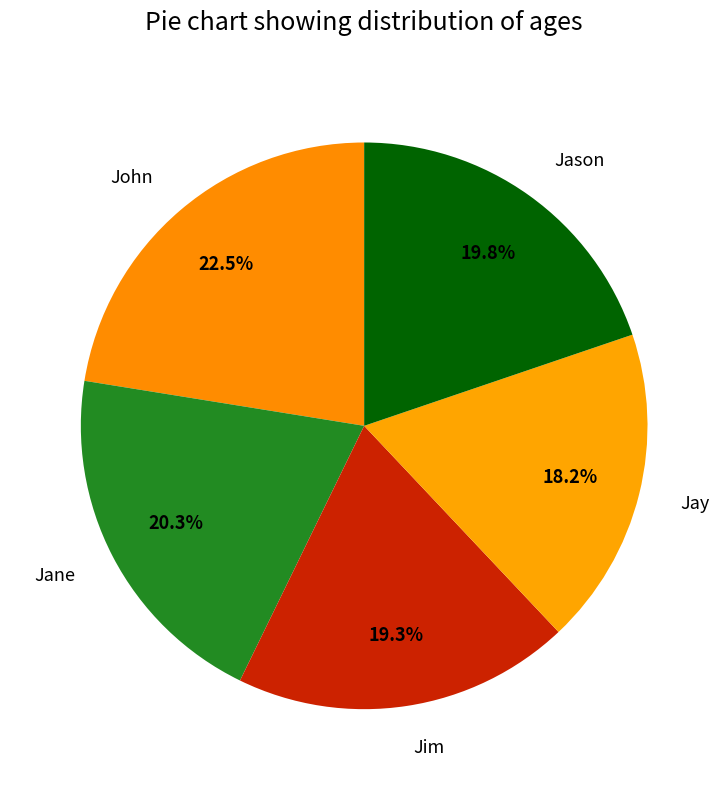

What is the smallest slice in the pie chart?

Jay